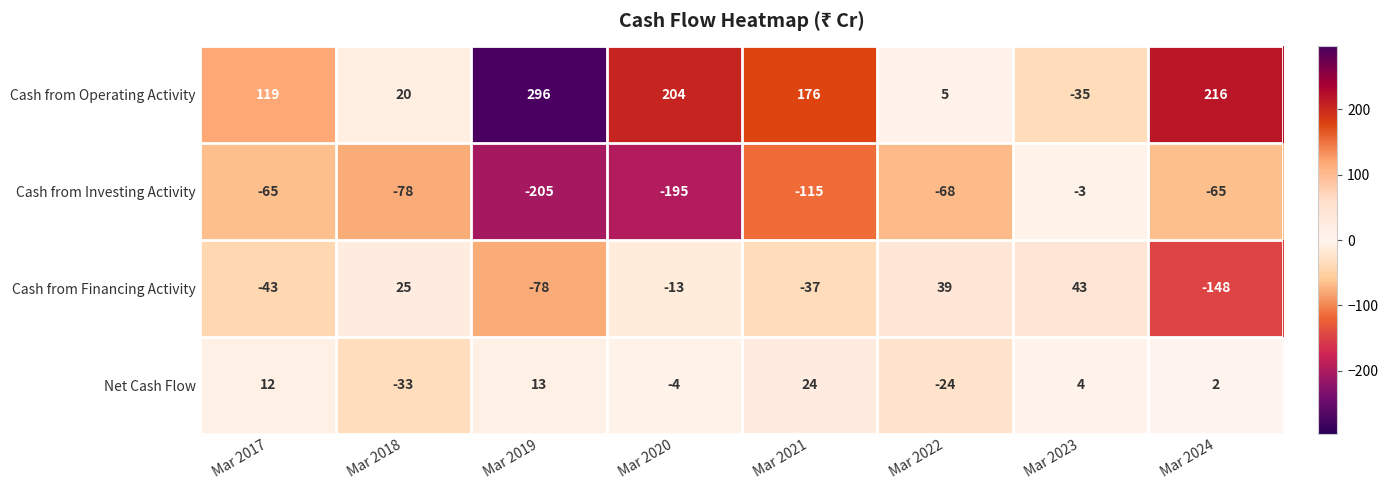

The value of Cash from Financing Activity at Mar 2017 is -43. True or false?

True